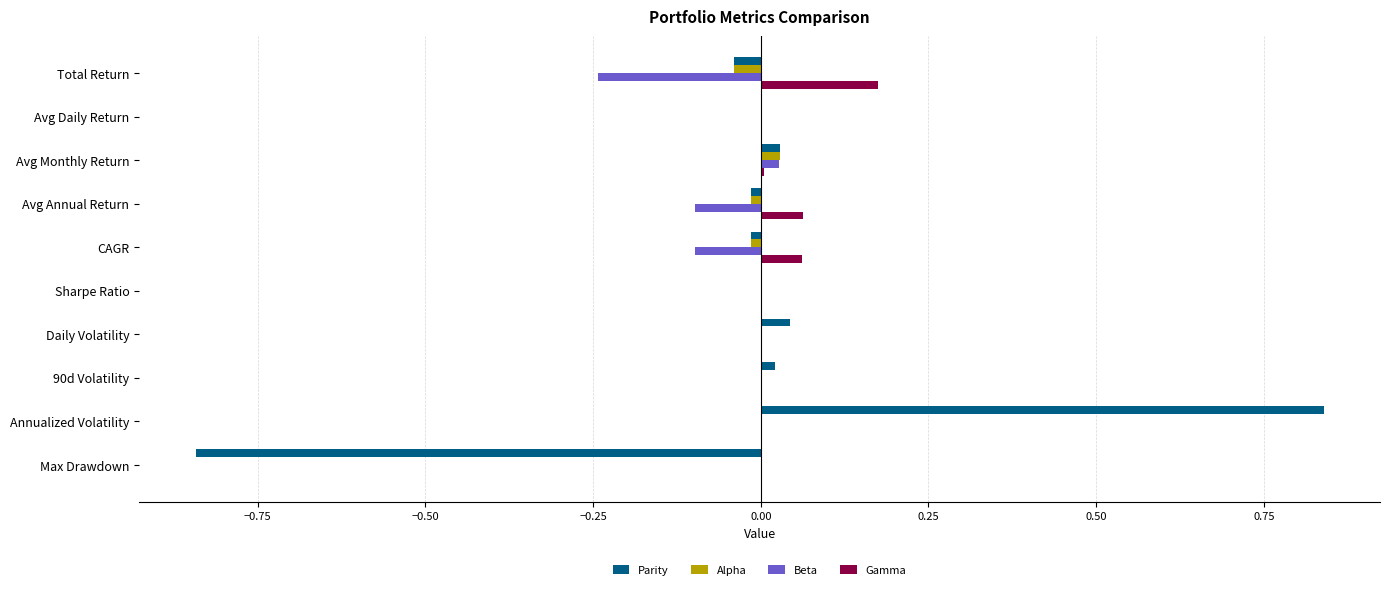

At which label does Gamma reach its peak?

Total Return